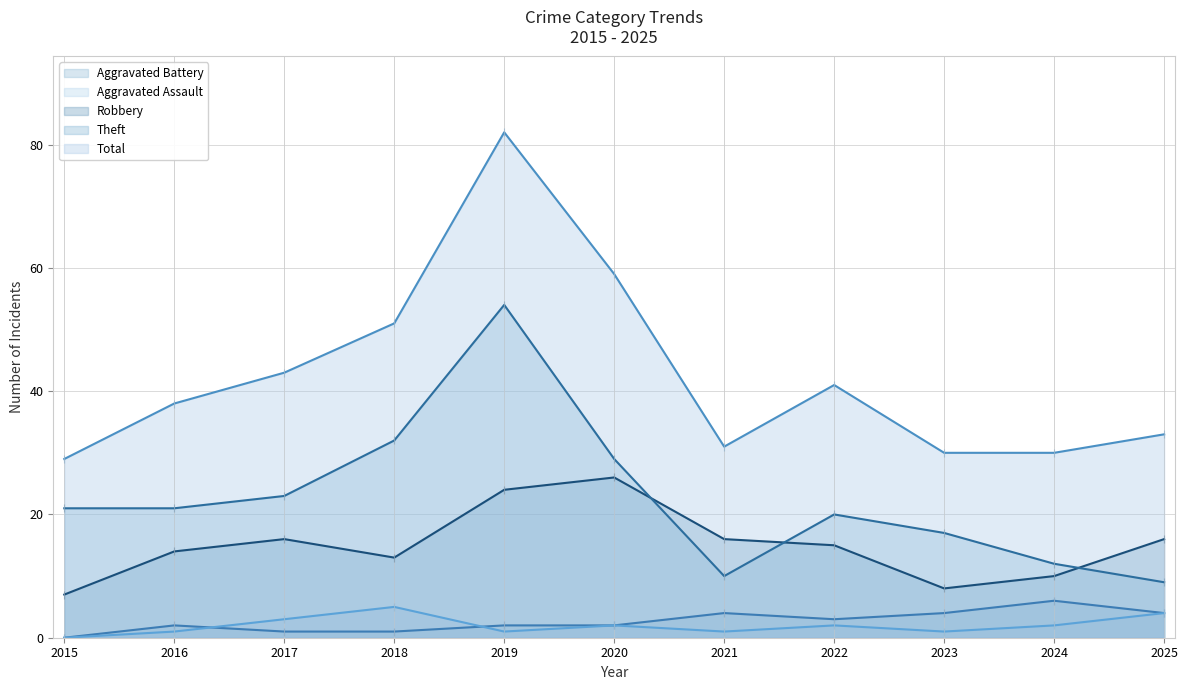

Count the number of data series in this chart.

5